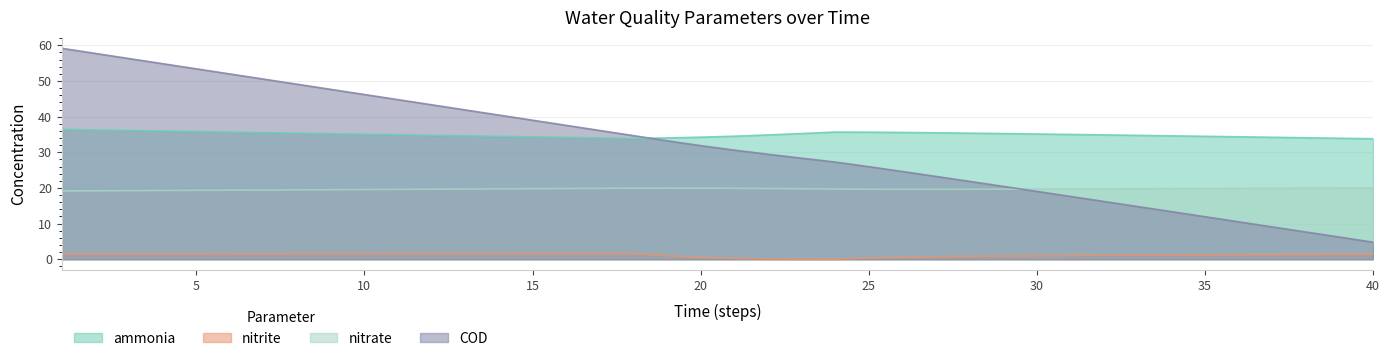

True or false: nitrite and nitrate intersect in this chart.

False